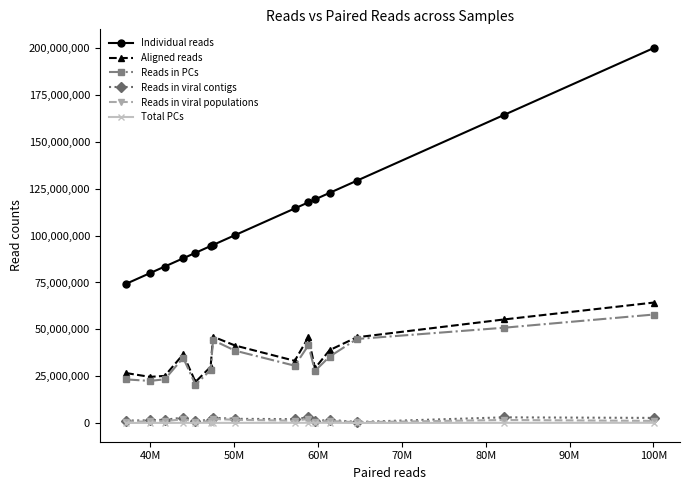

True or false: Total PCs has more than 0 interior local peaks.

True